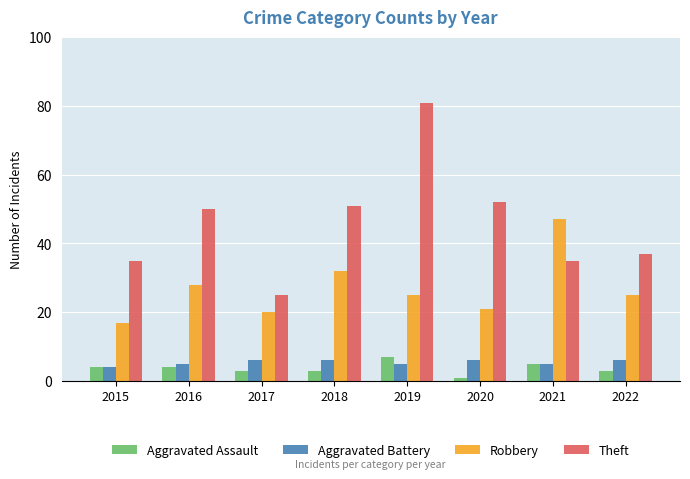

At which label is Robbery closest to 32?

2018